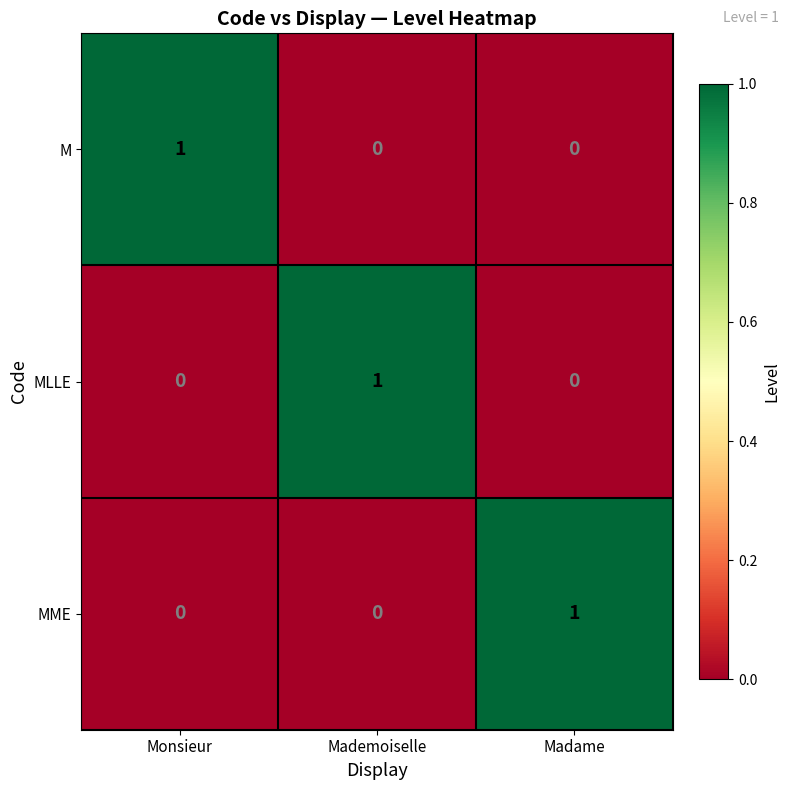

The value of M at Monsieur is 0. True or false?

False